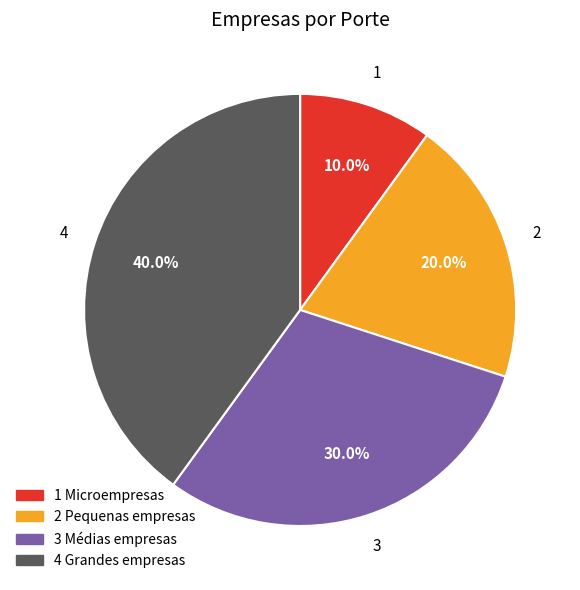

Combined, what portion of the pie is 1 Microempresas and 3 Médias empresas?

40.0%